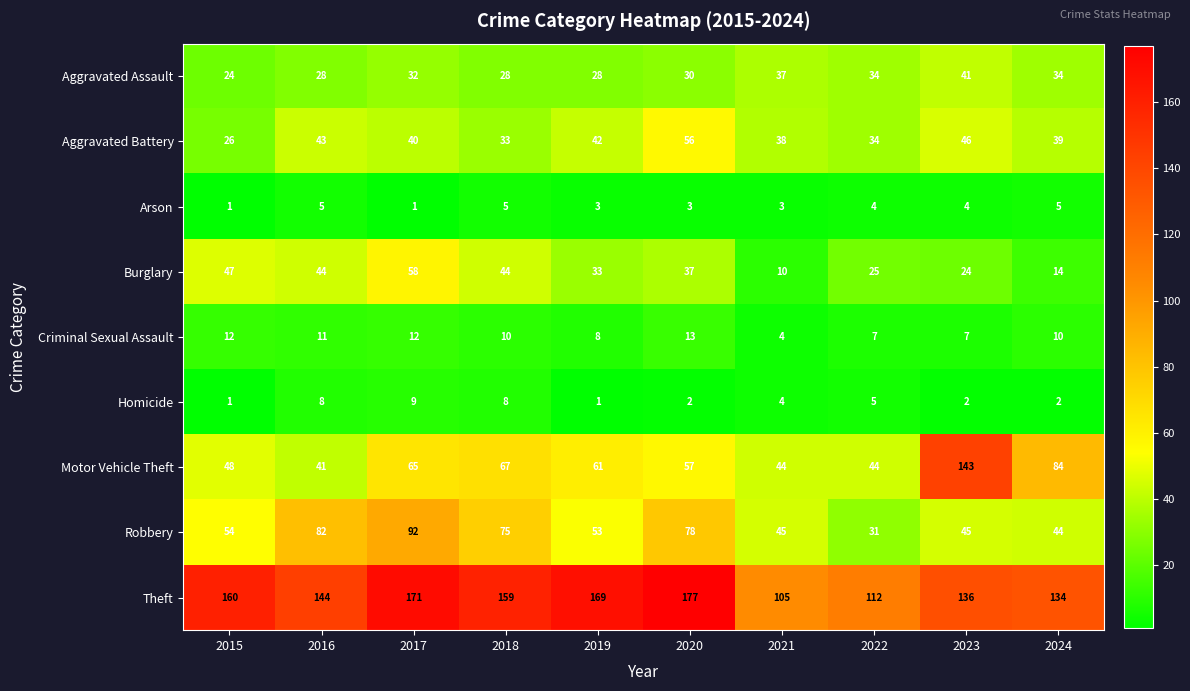

What is the difference between the maximum and minimum values in the Motor Vehicle Theft series?

102